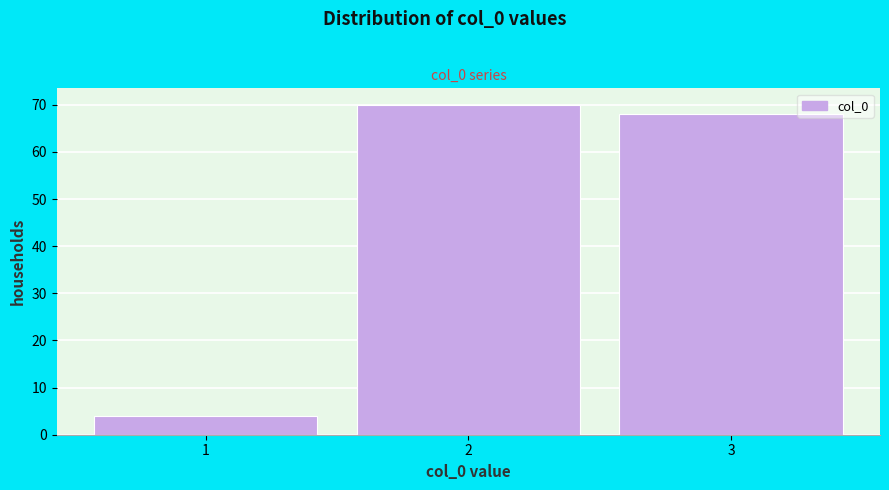

Over which range of the x-axis is the bar tallest?

1.5 to 2.5